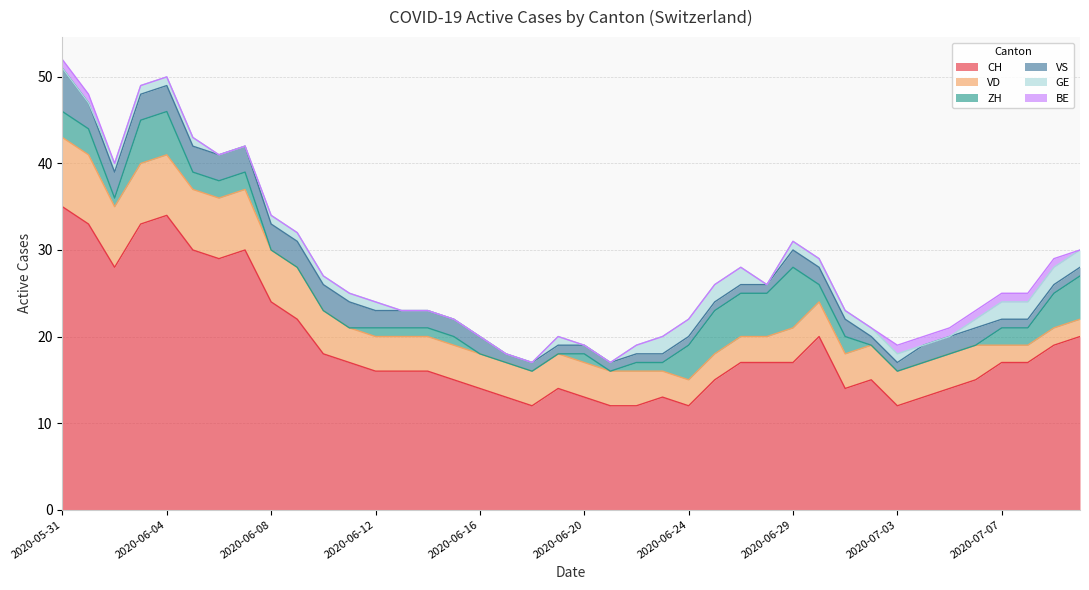

Is it true that VD equals 4 at 2020-06-30?

True